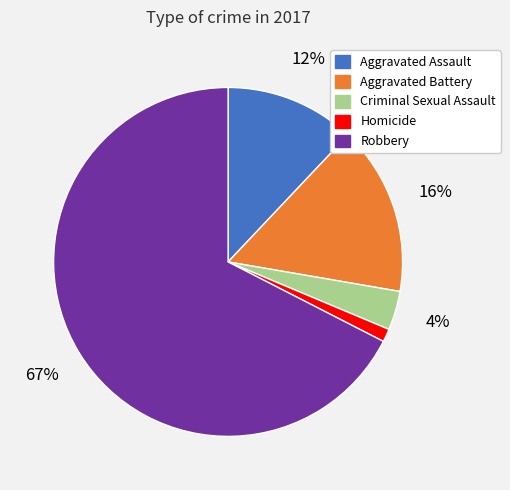

Which slice is the smallest?

Homicide